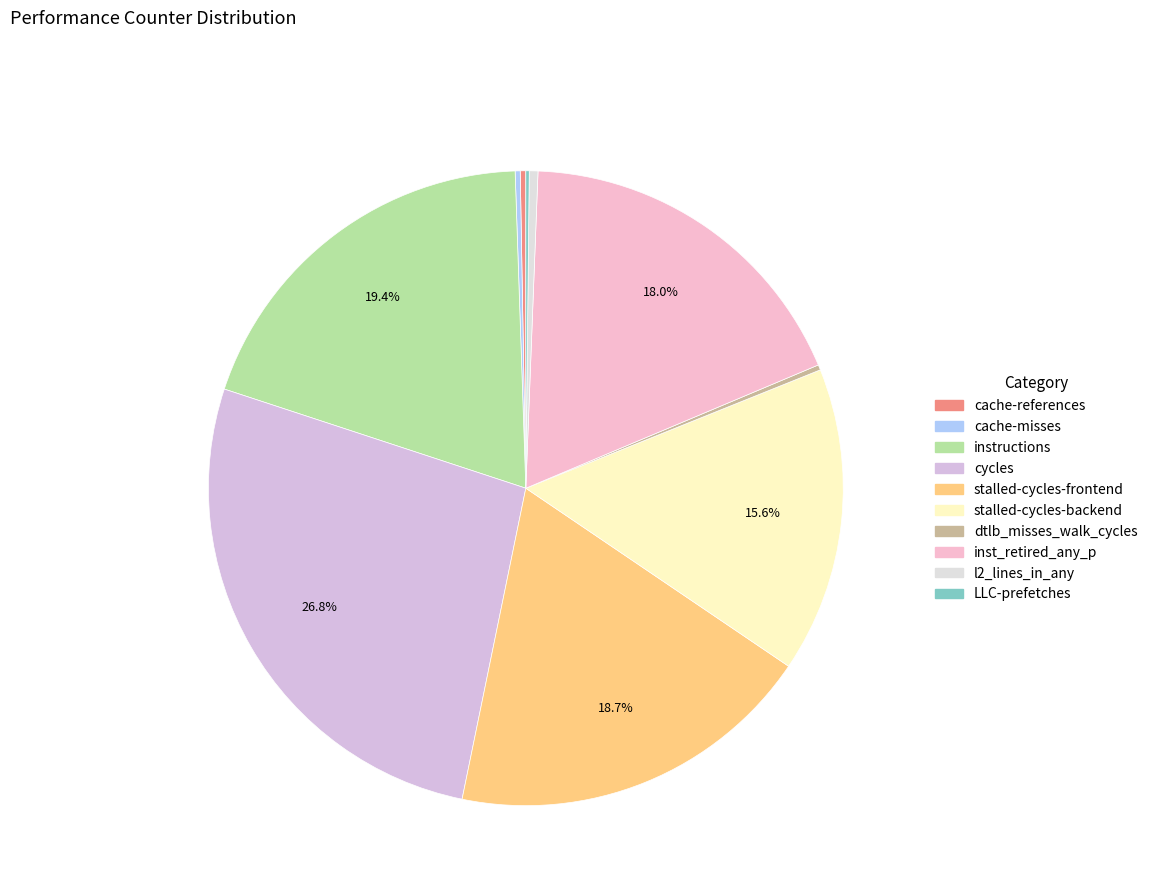

How many slices are in this pie chart?

10